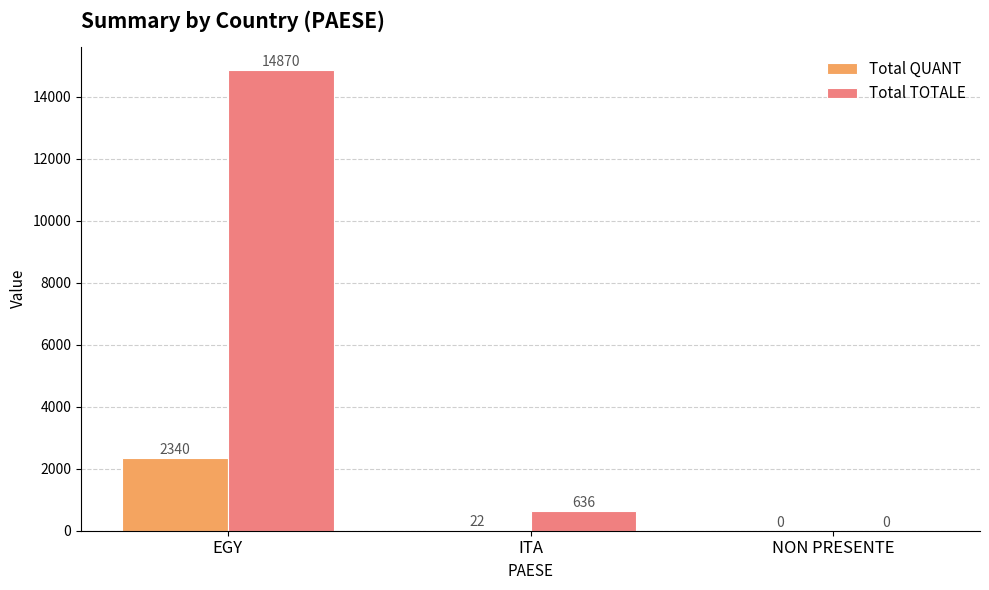

True or false: Total TOTALE has a value of 0 at NON PRESENTE.

True